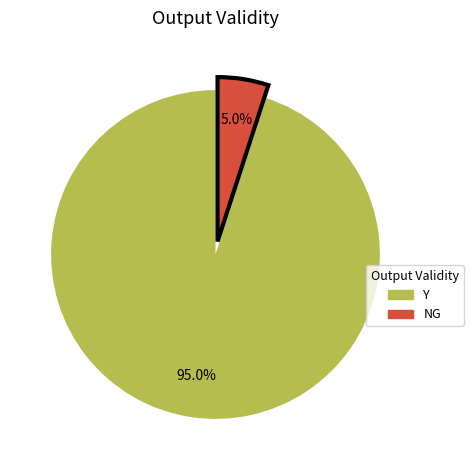

Does NG account for over 50% of the chart?

No